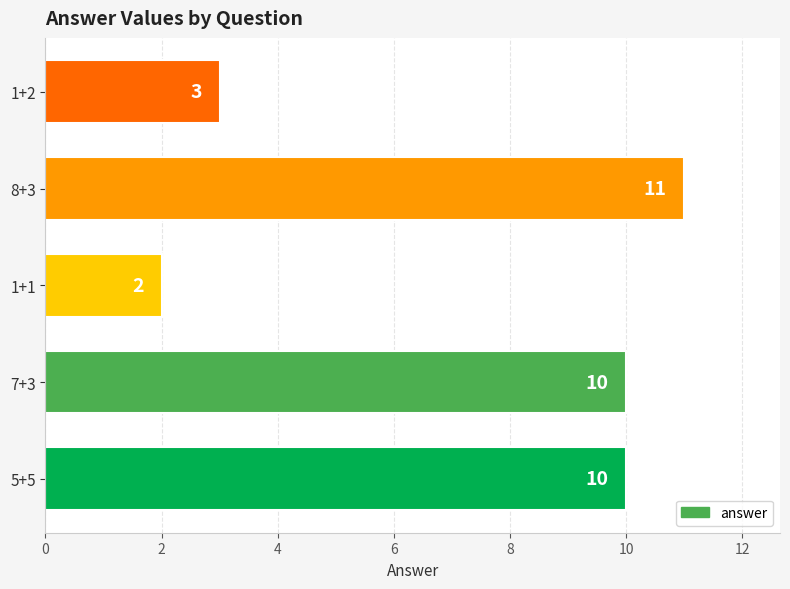

The chart shows a value of 10 at 5+5. True or false?

True